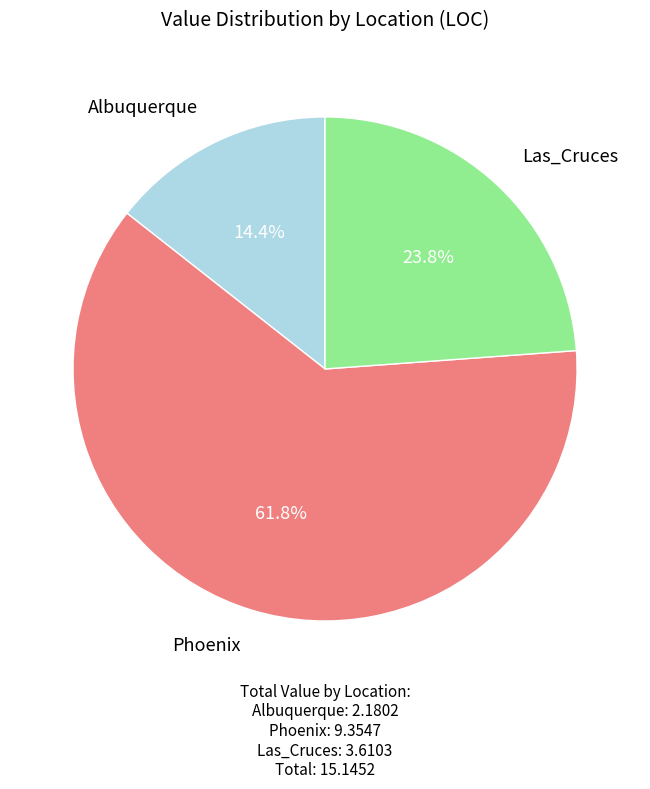

Which has a higher value, Las_Cruces or Albuquerque?

Las_Cruces